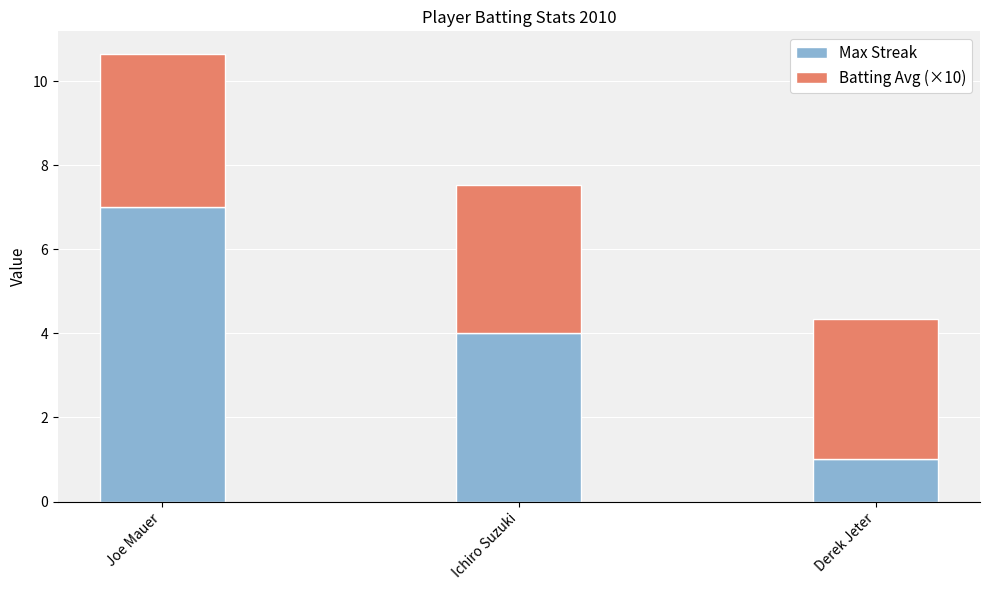

At which category is the sum across all series the highest?

Joe Mauer